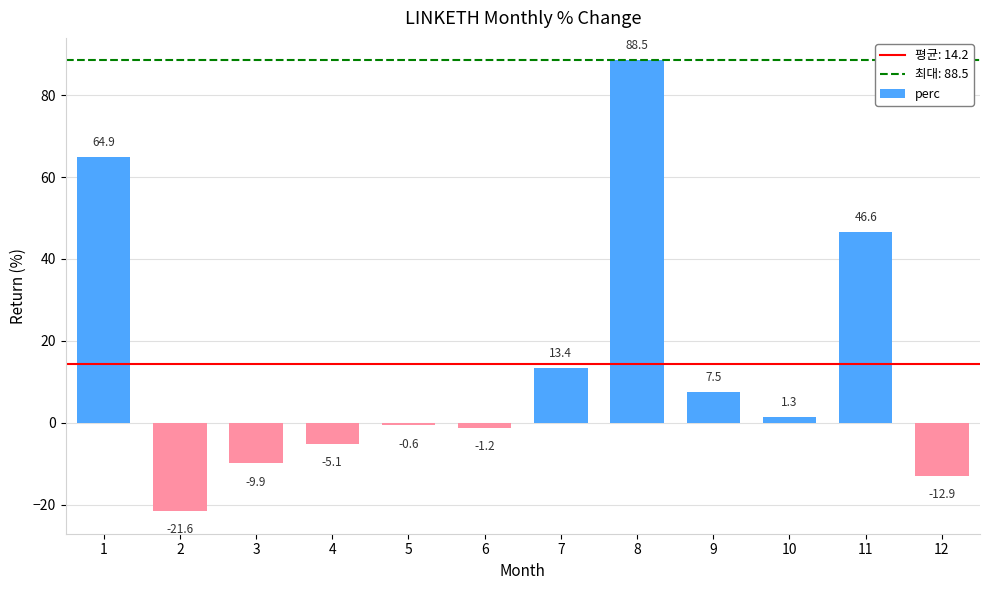

How many negative values are there?

6